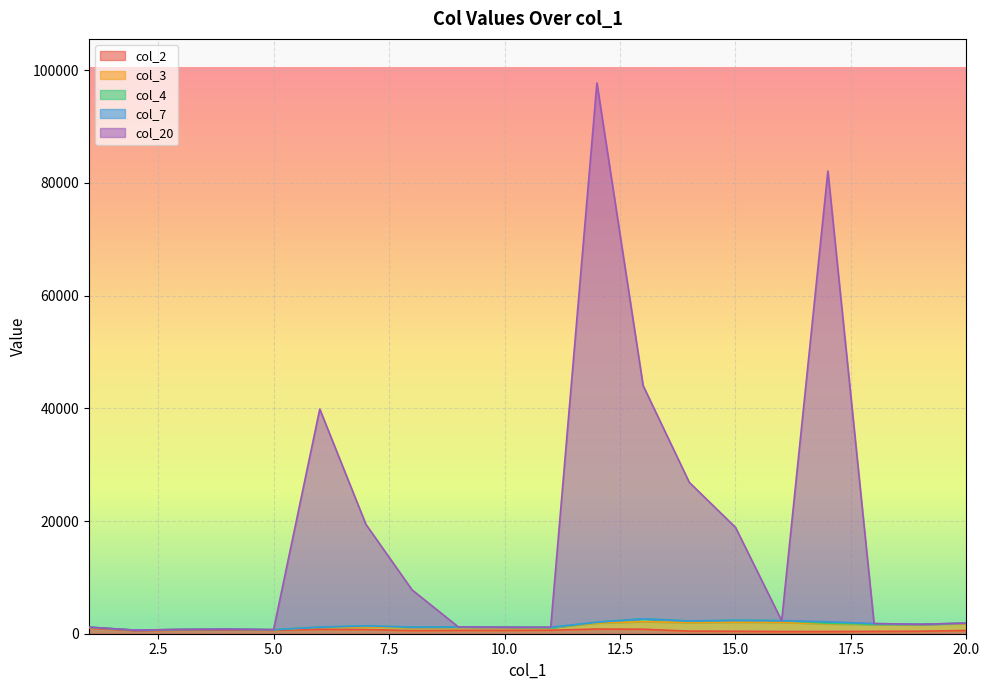

The value of col_2 at 19 is 444. True or false?

True